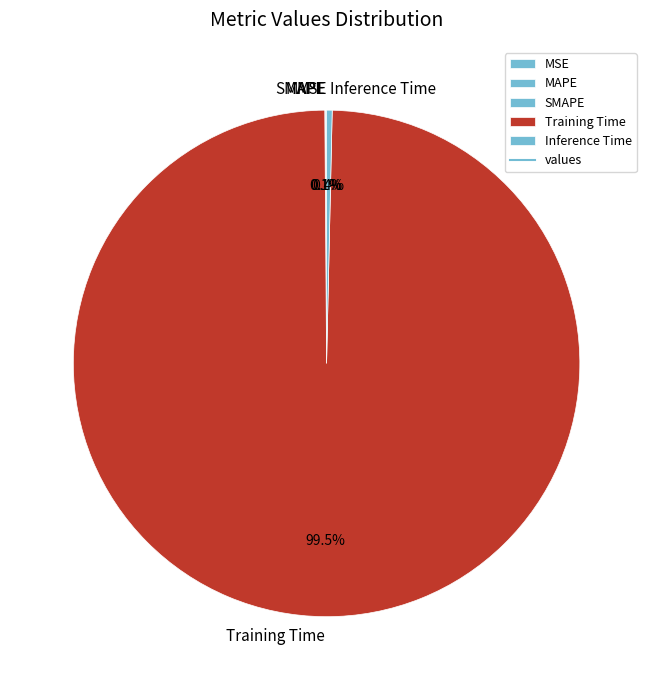

What percentage is NOT represented by Inference Time?

99.6%